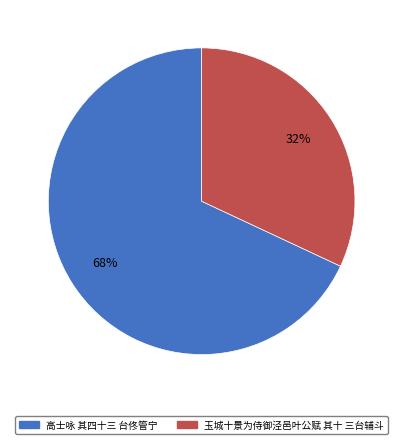

Does any single category account for the majority?

Yes